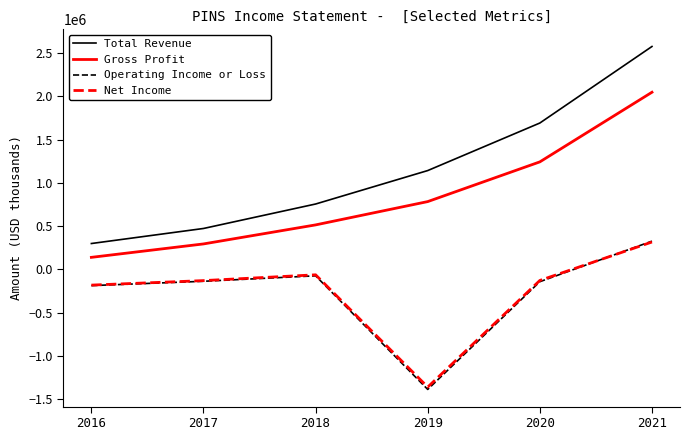

The value of Gross Profit at 2021 is 2771389. True or false?

False